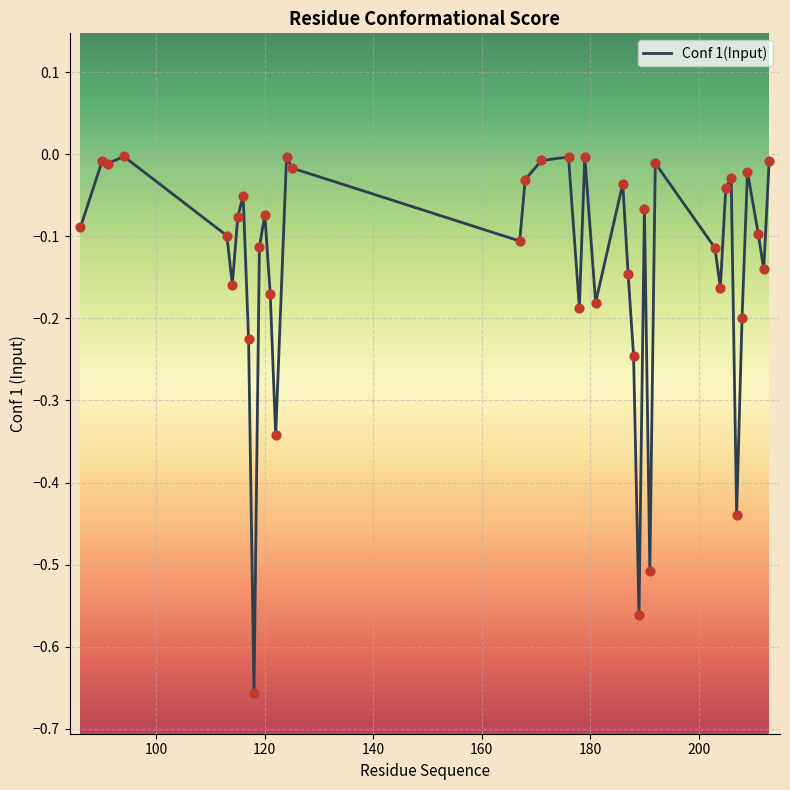

What is the difference between the maximum and minimum values?

0.7